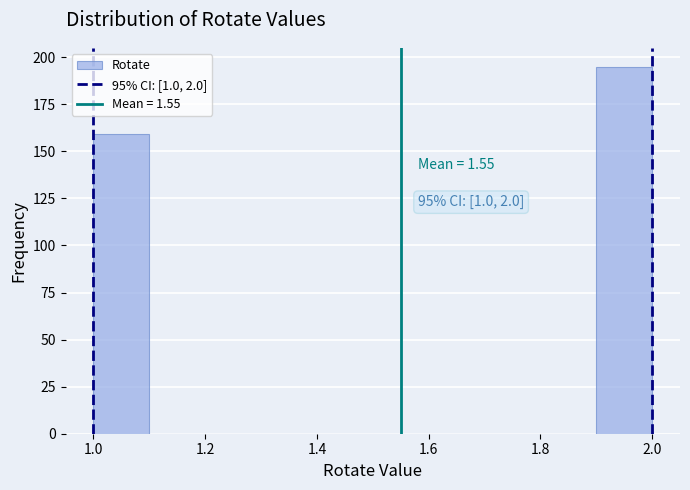

Which range on the x-axis has the tallest bar?

1.9 to 2.0